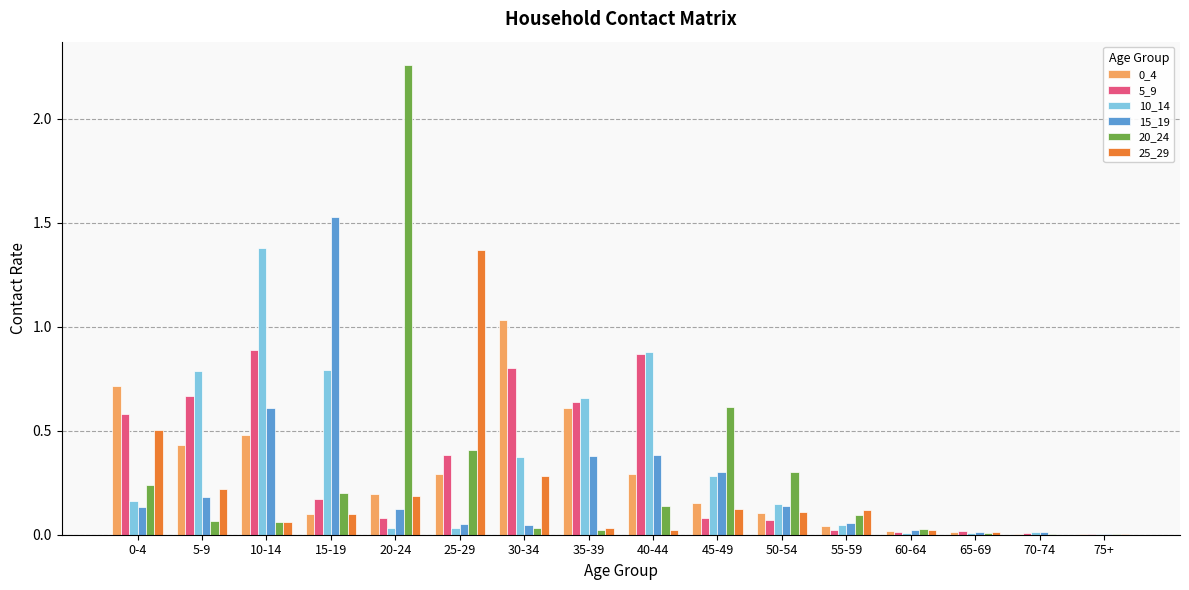

How many categories are shown in the chart?

16